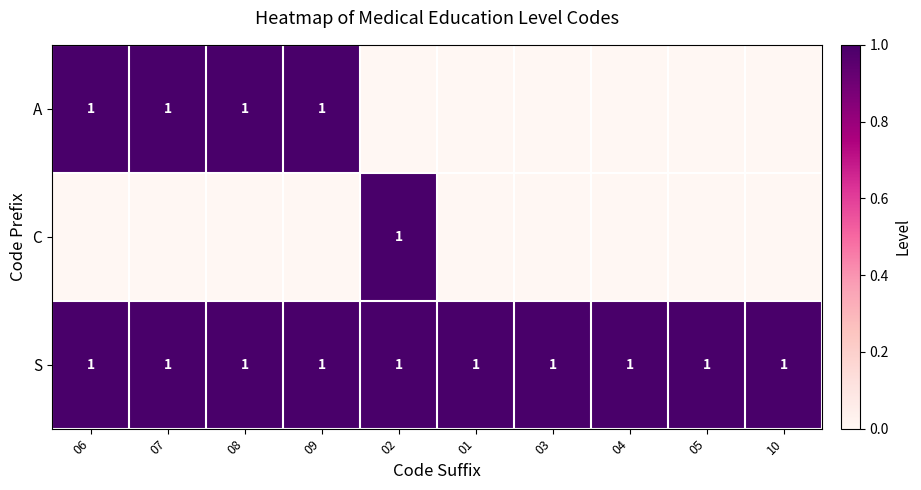

What is the sum of all S values?

10